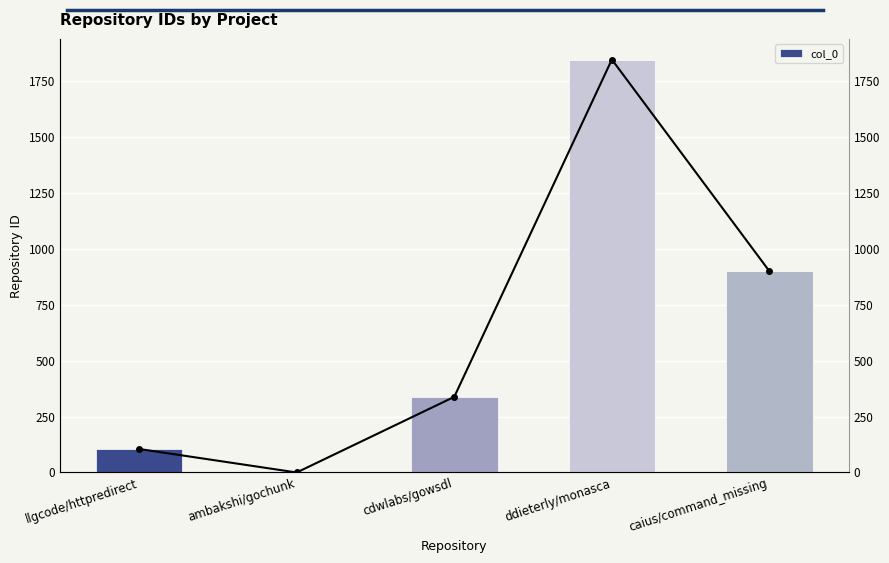

Rank the categories by value from lowest to highest.

ambakshi/gochunk, llgcode/httpredirect, cdwlabs/gowsdl, caius/command_missing, ddieterly/monasca